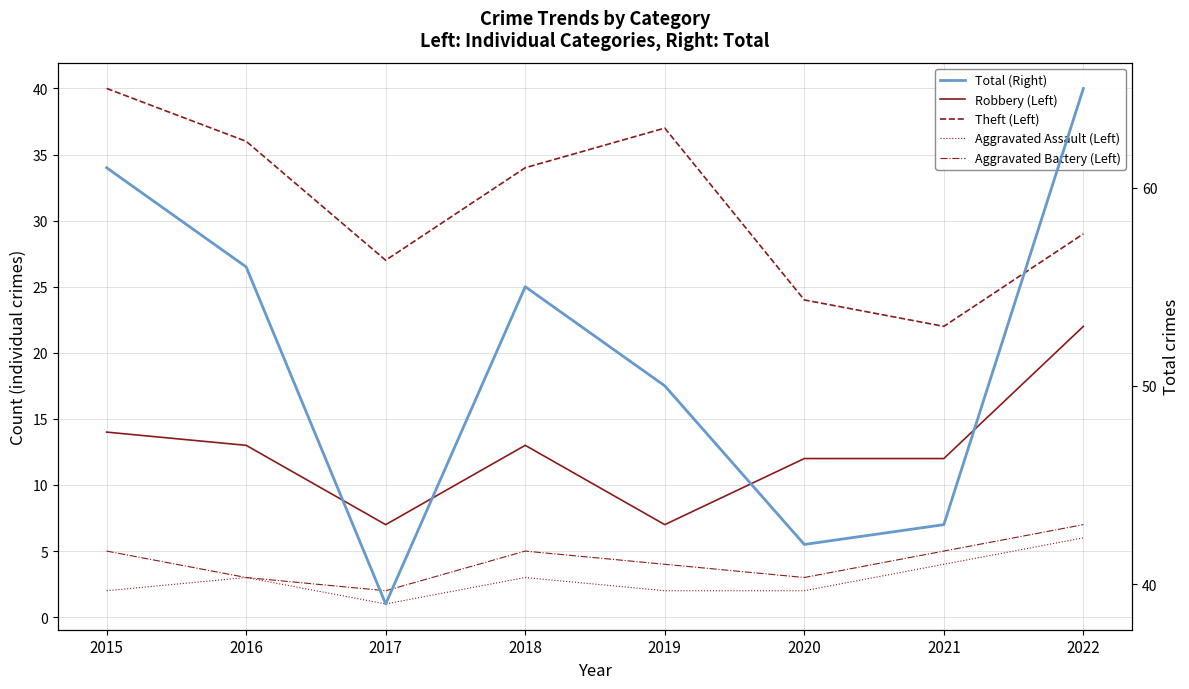

Is this an area chart (filled region under the line)?

No